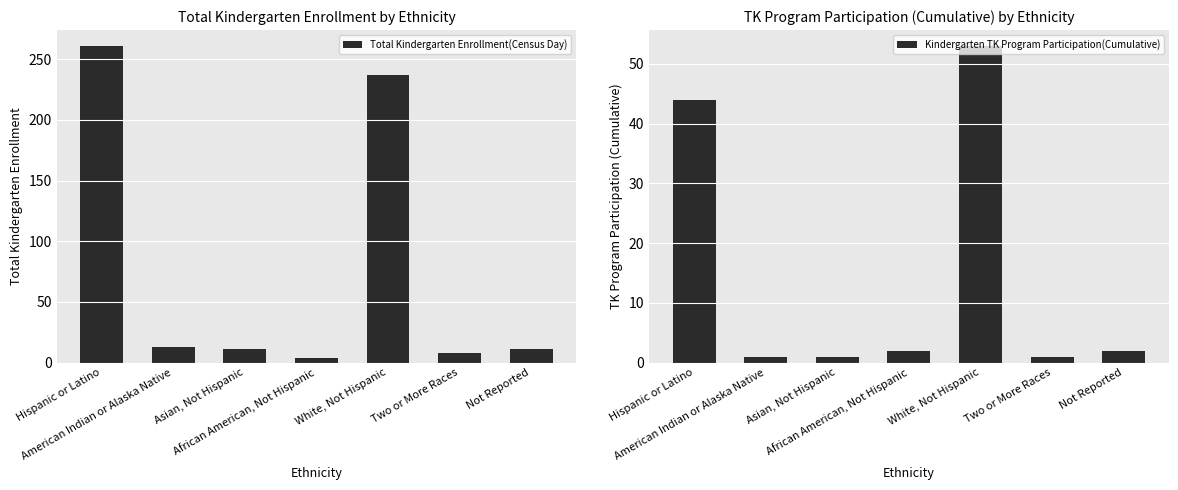

What are all the series names shown in the legend?

Total Kindergarten Enrollment(Census Day), Kindergarten TK Program Participation(Cumulative)